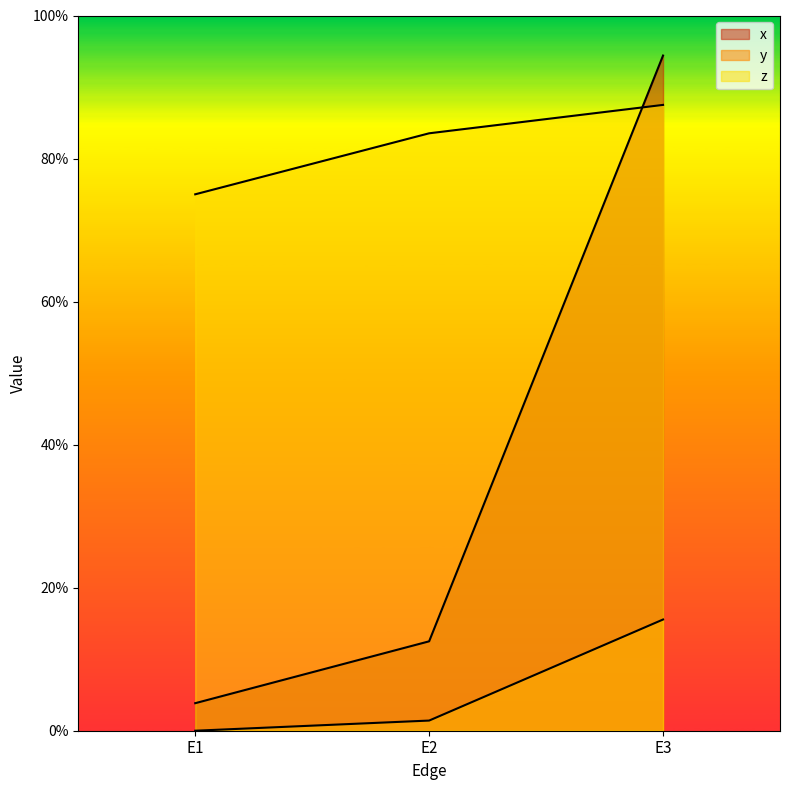

Is it true that z equals 0.5 at E1?

False